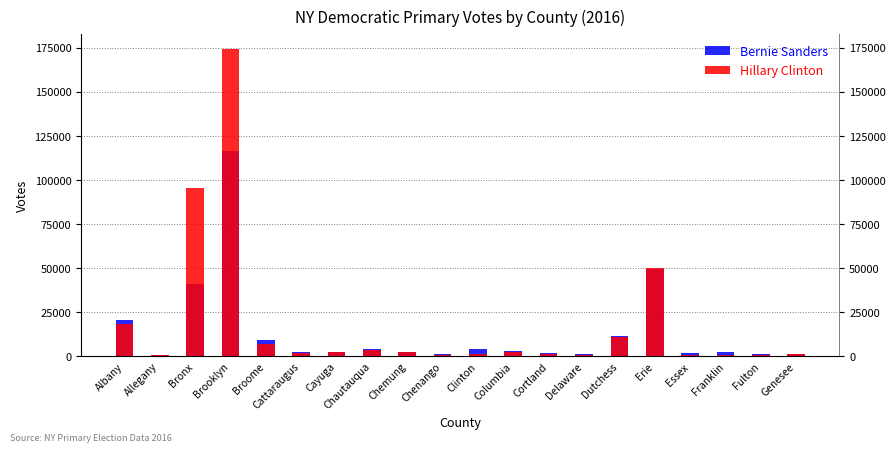

What are all the series names shown in the legend?

Bernie Sanders, Hillary Clinton